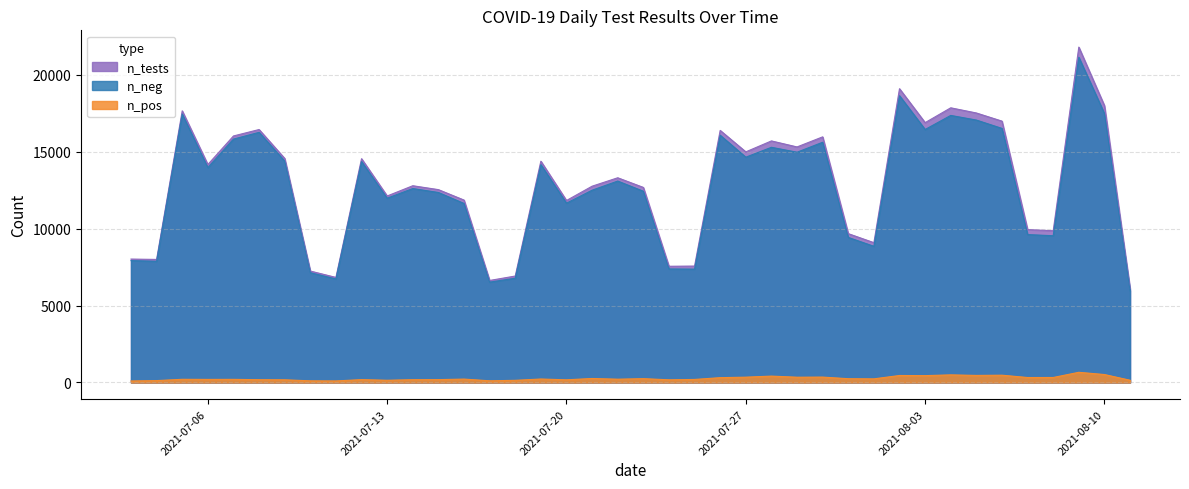

True or false: n_pos and n_neg cross at least once.

False